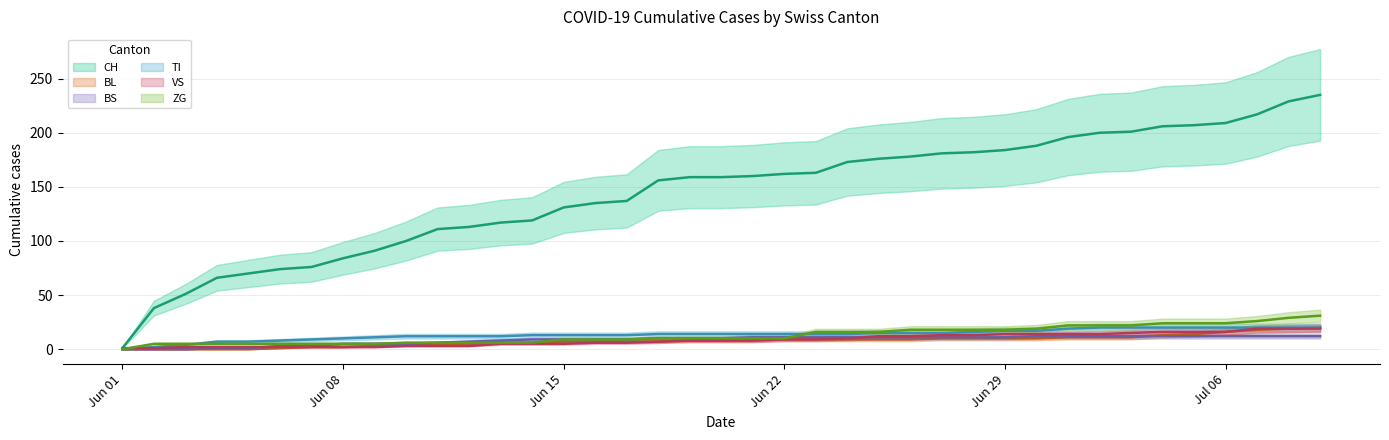

Which series has the largest range (max minus min)?

CH